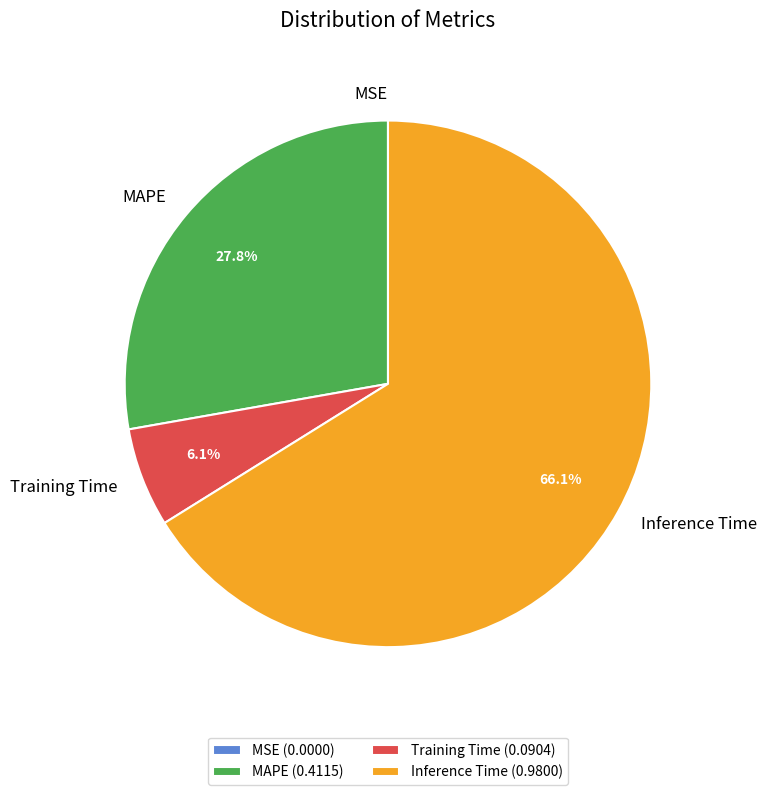

What percentage is NOT represented by MAPE (0.4115)?

72.2%